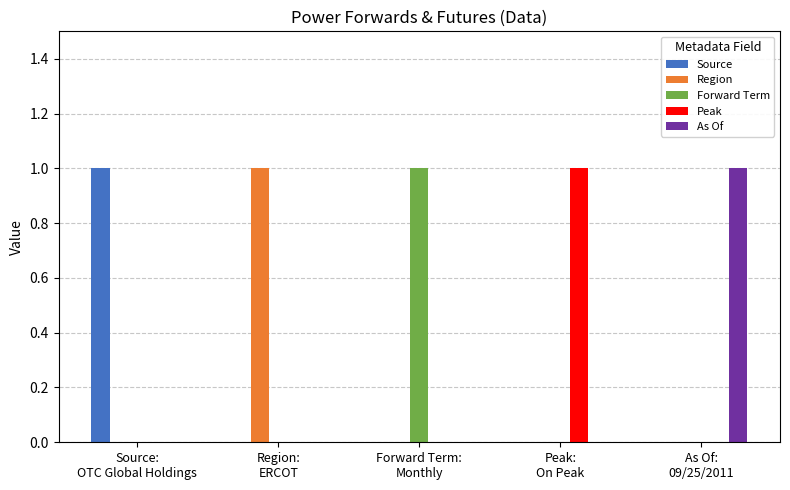

How many data points does each series have?

5